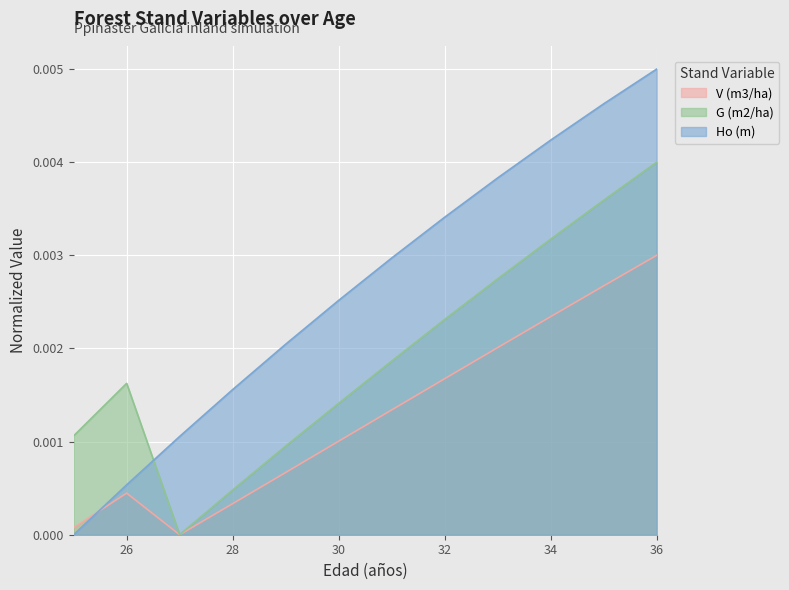

Which series has the largest total across all categories?

Ho (m)